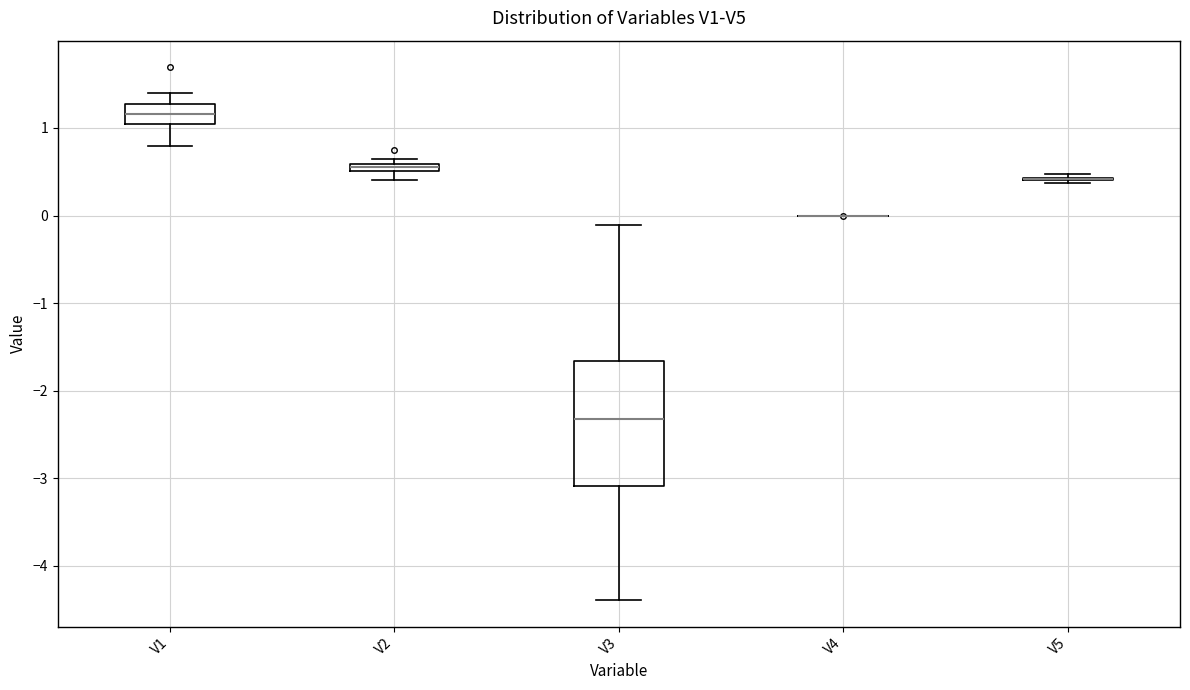

Where is the upper edge of the box for V2 on the y-axis? The values are not printed on the chart, so give them approximately, as read against the axis.

0.6